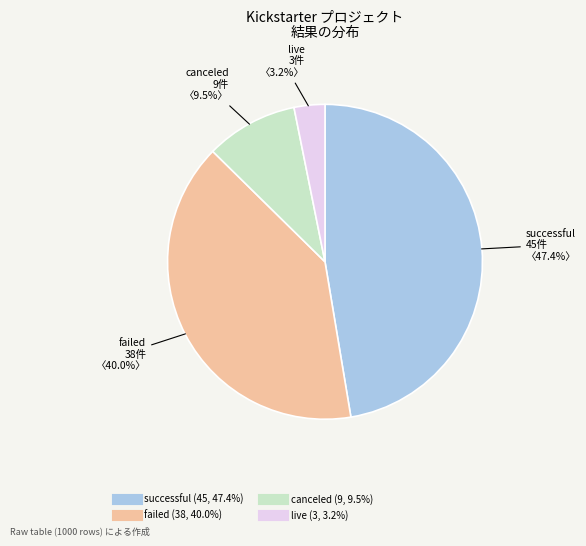

Is the sum of successful and failed greater than half?

Yes